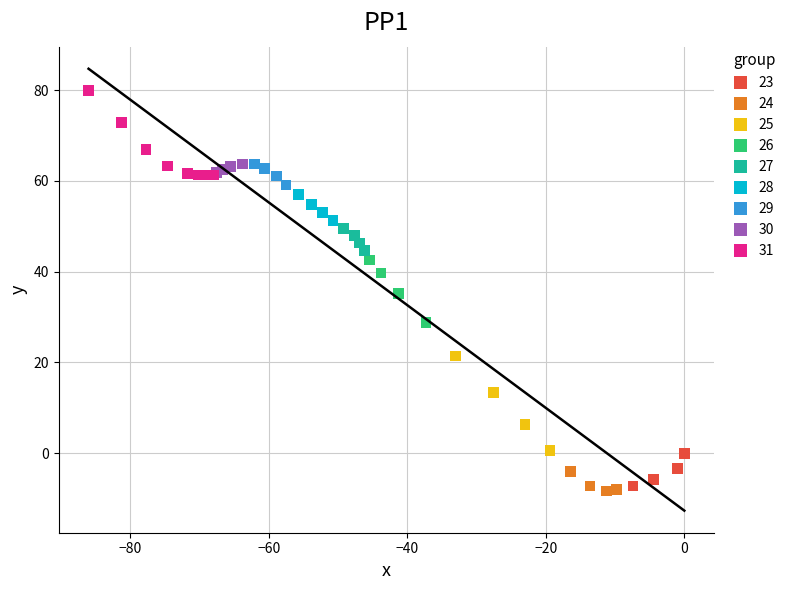

Which series reaches the maximum Y coordinate?

31